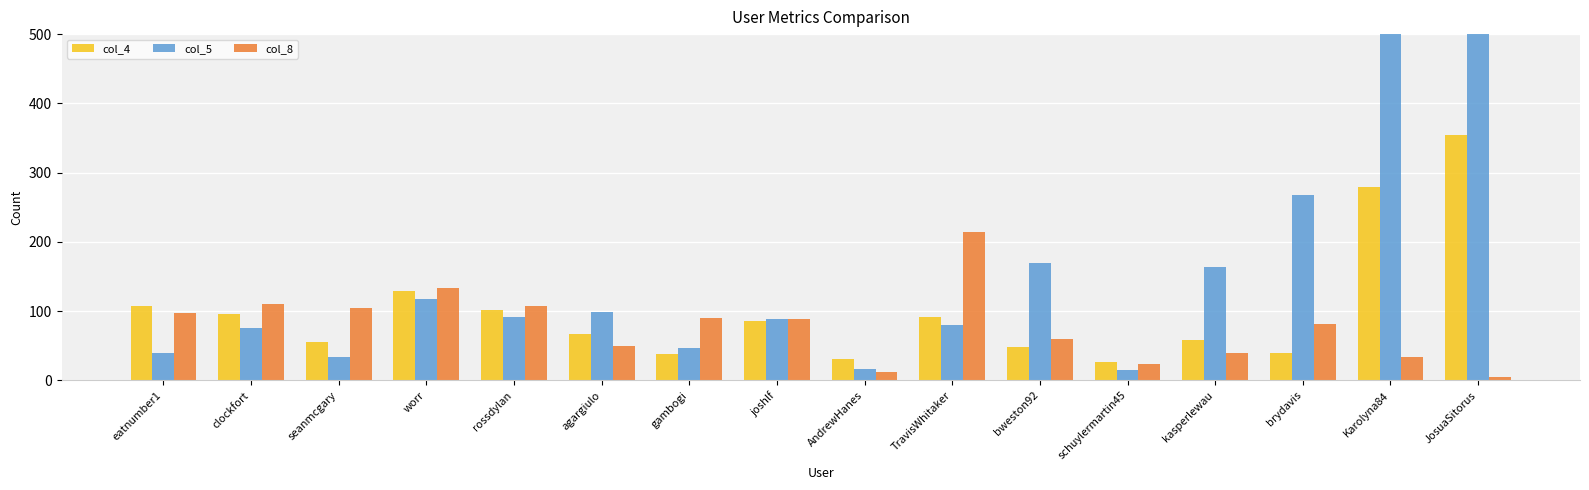

What is the greatest value displayed?

15556